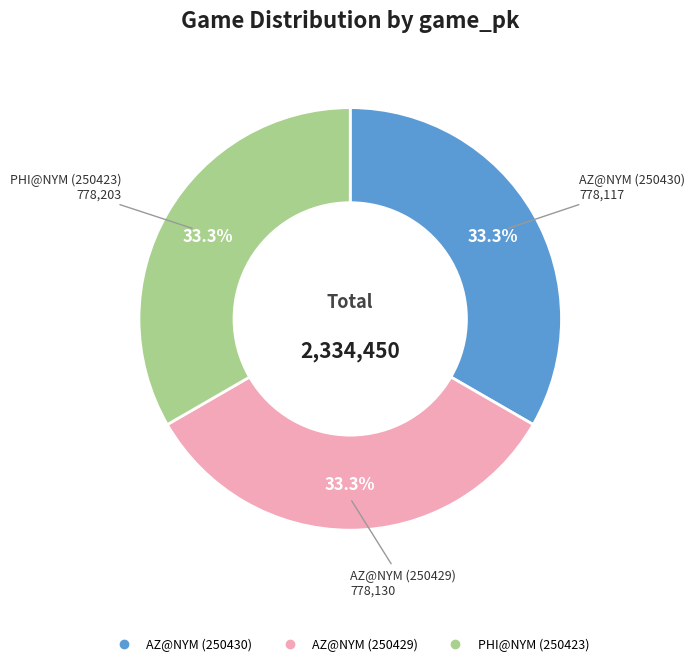

Approximately how many times larger is the value at AZ@NYM (250430) compared to PHI@NYM (250423)?

1.0